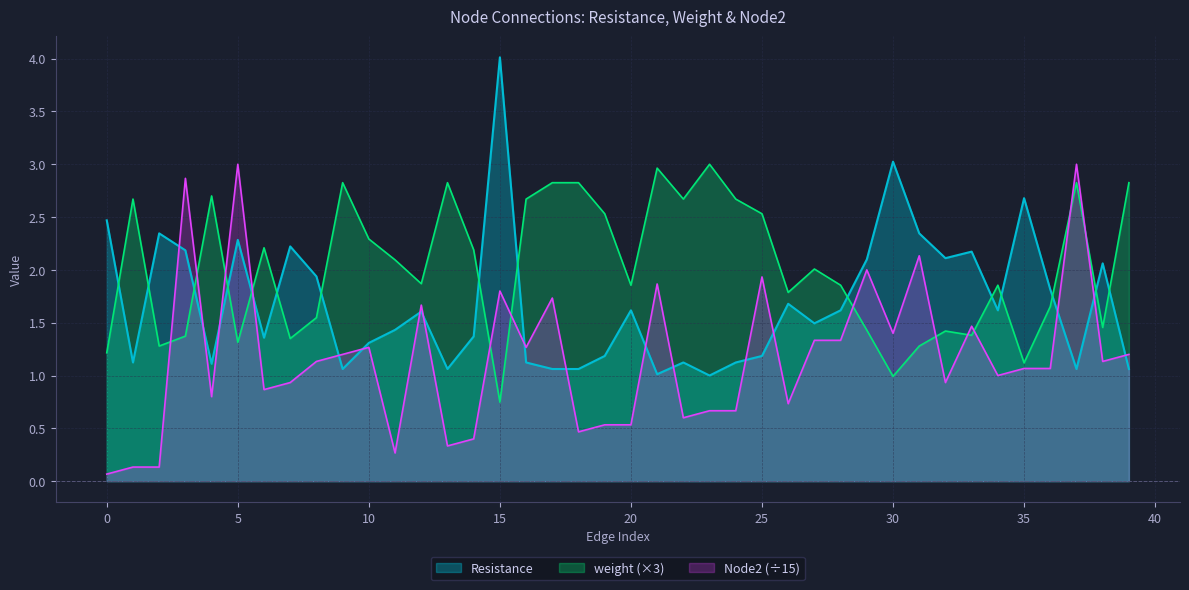

The Node2 series shows 0.9 at 30. True or false?

True